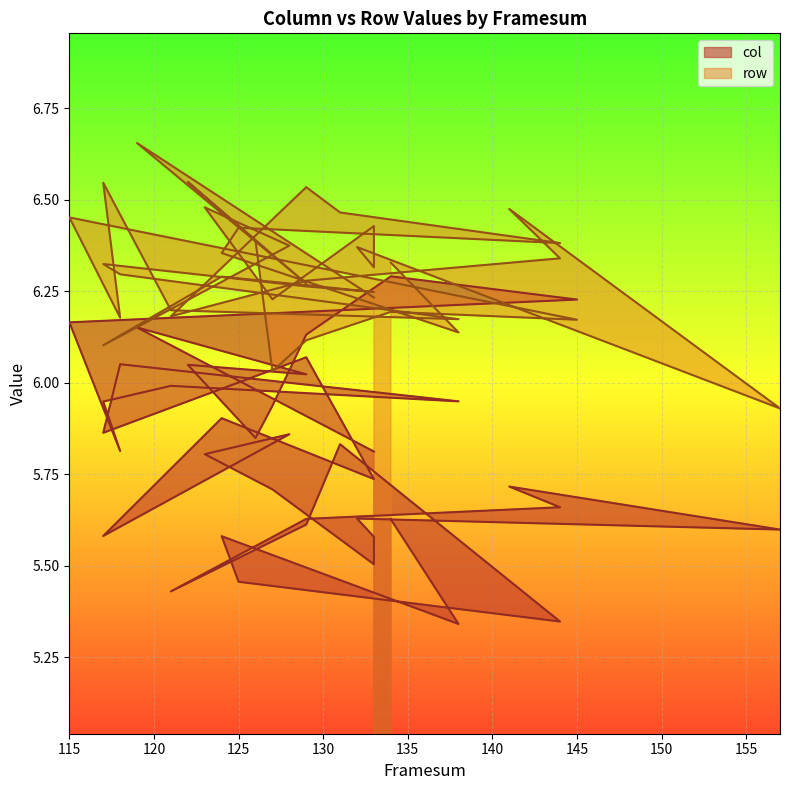

After their last crossing, which series has the higher values: row or col?

row